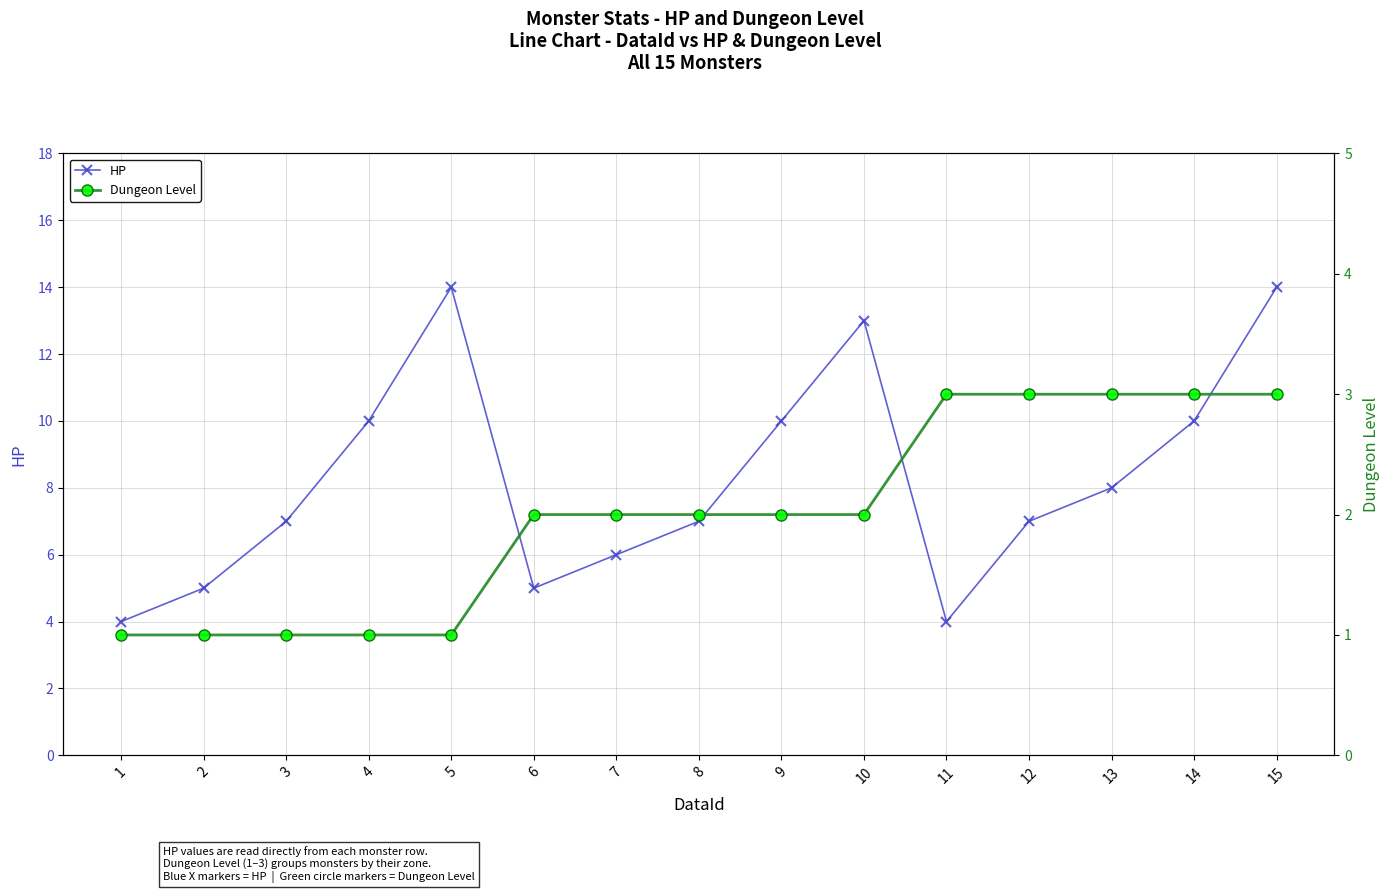

Read the HP value at 1.

4